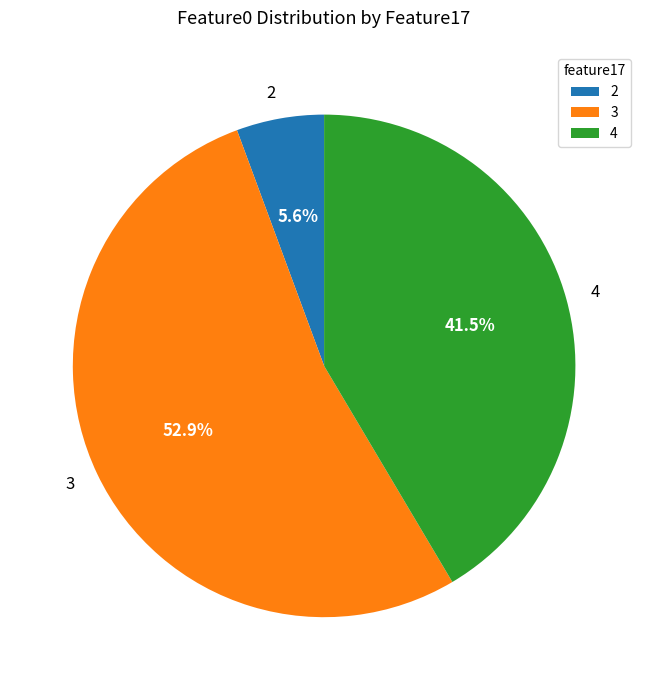

What is the largest slice in the pie chart?

3